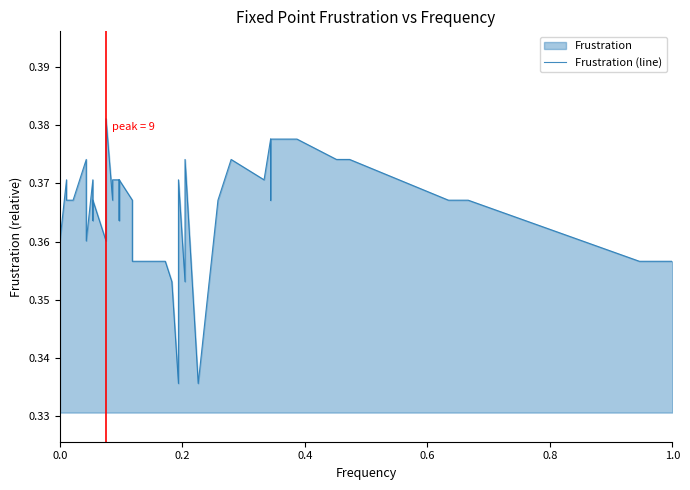

Count the values in the range 0 to 1.

40